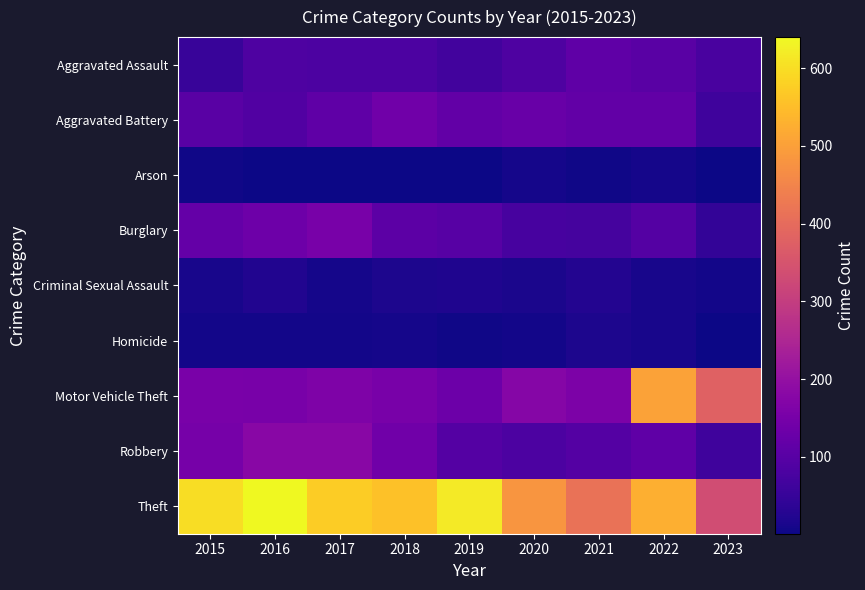

Which series has the widest spread of values?

Motor Vehicle Theft